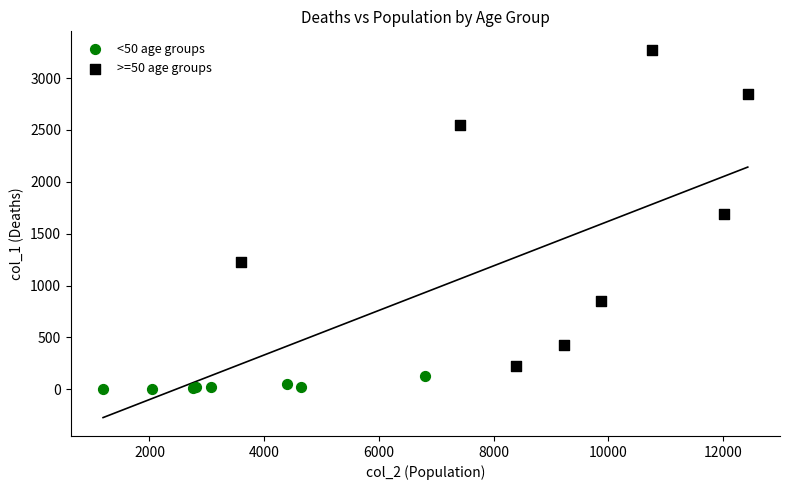

Which series reaches the maximum Y coordinate?

>=50 age groups